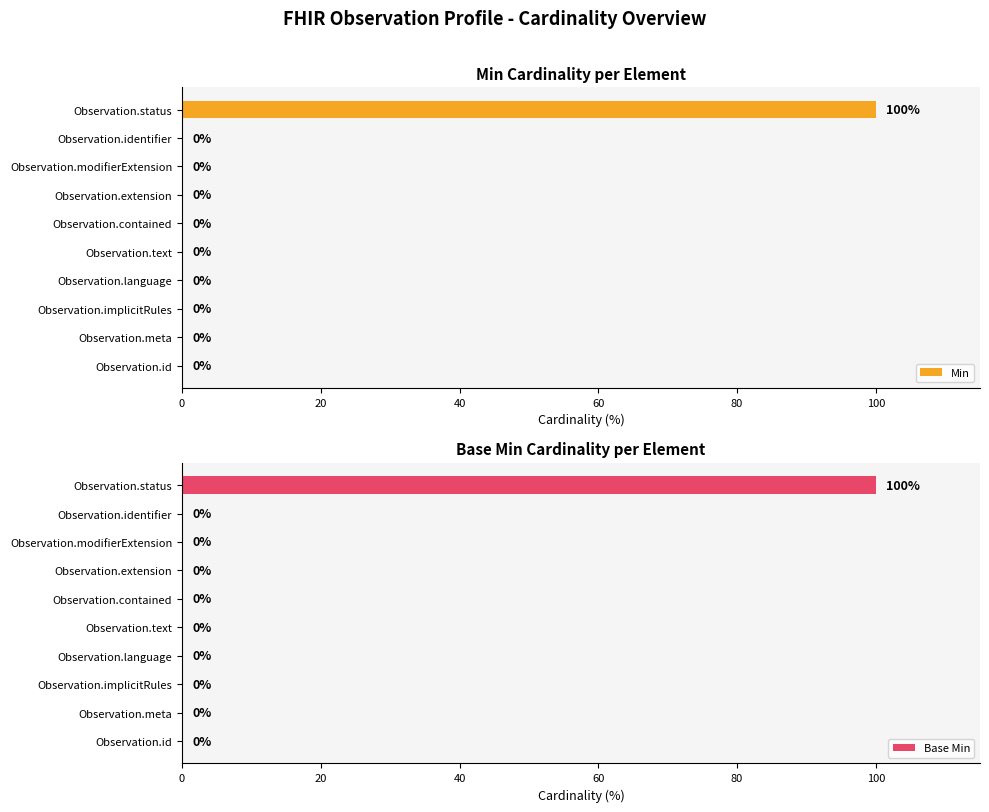

True or false: Min has a value of 0 at Observation.text.

True